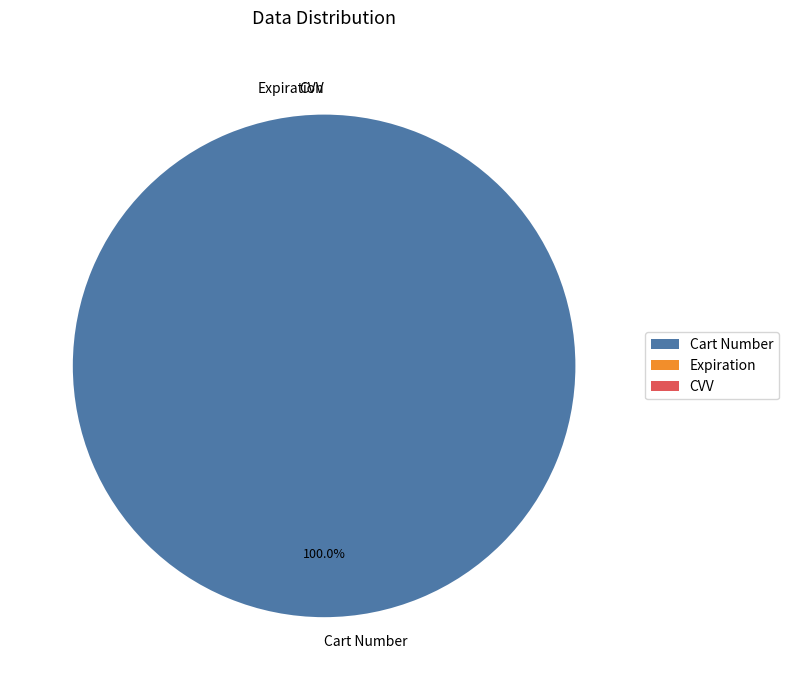

How many slices are in this pie chart?

3